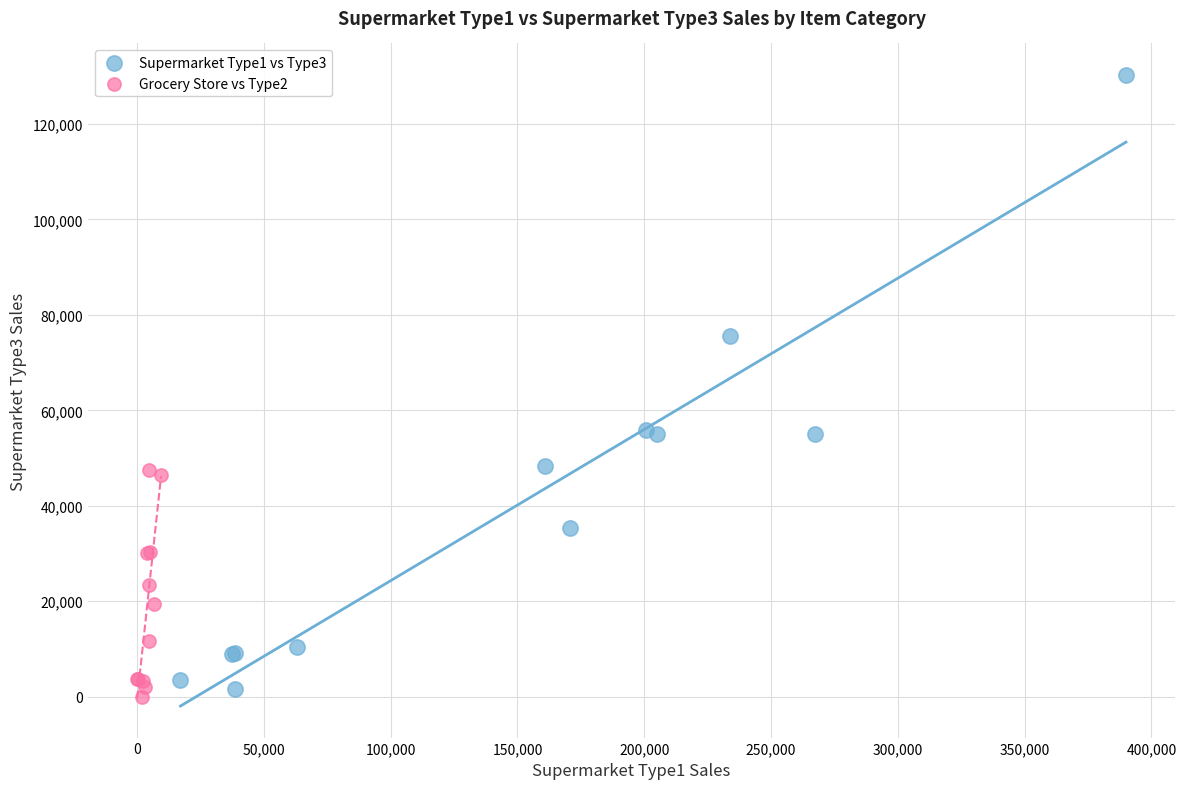

Which series reaches the maximum Y coordinate?

Supermarket Type1 vs Type3